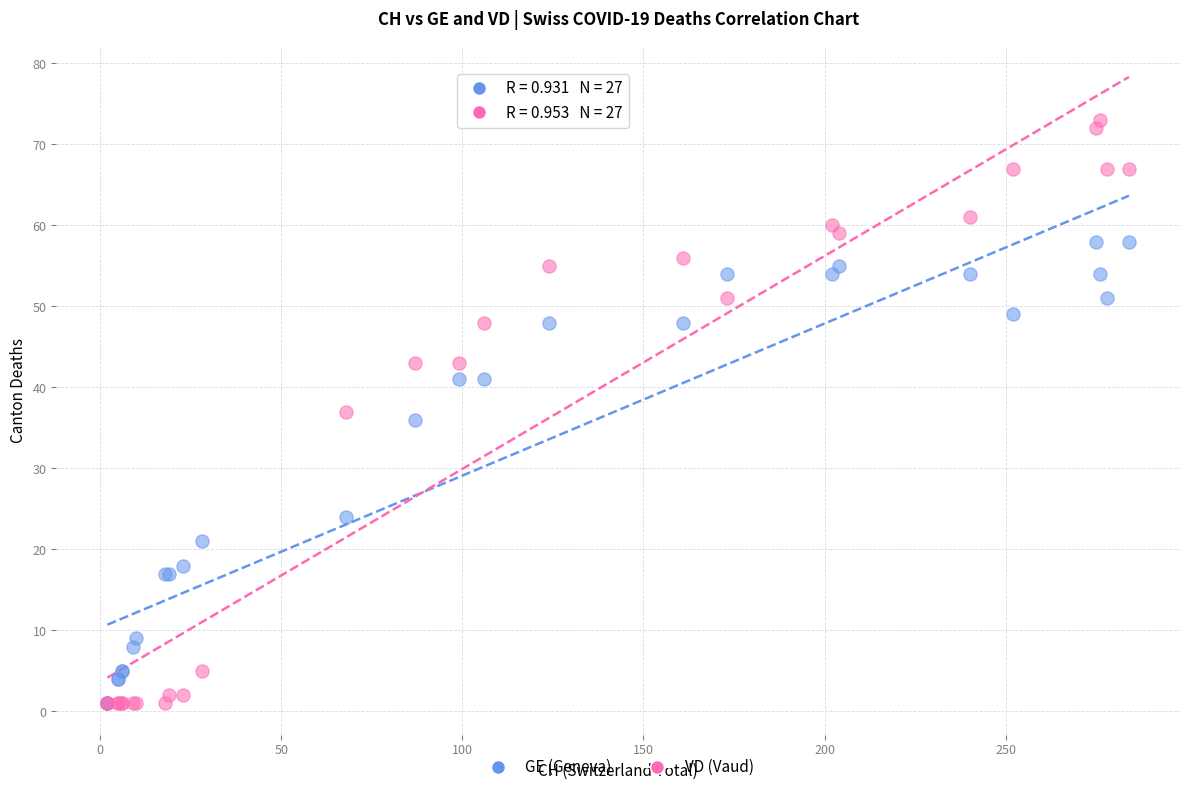

Which series has the largest Y range (max minus min)?

VD (Vaud)